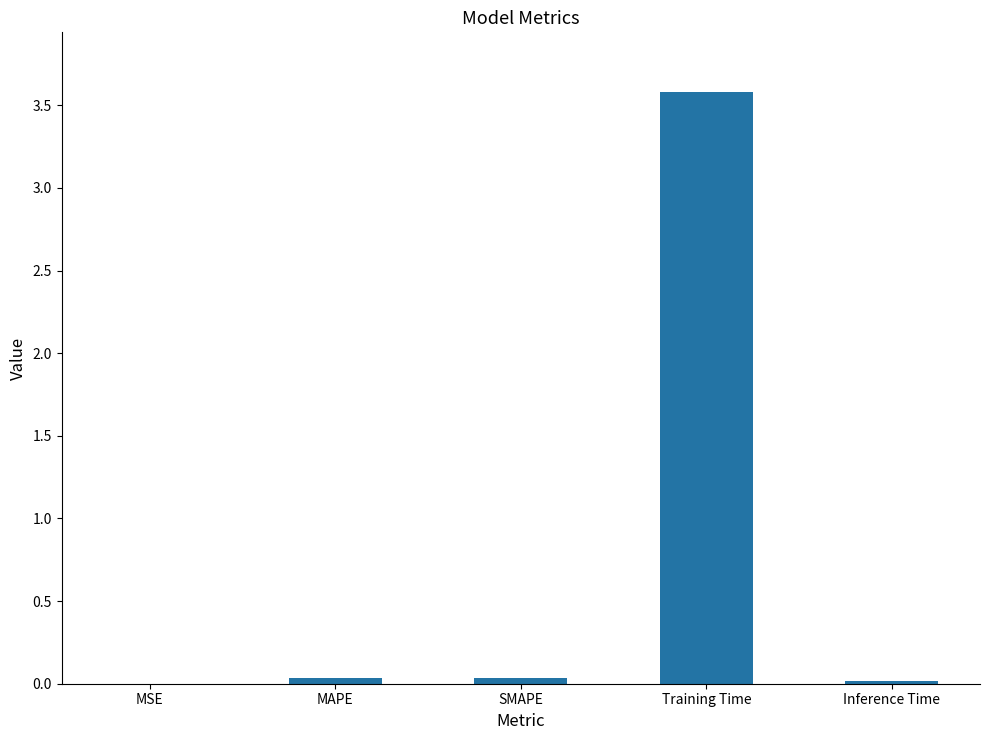

Does the chart contain stacked bars?

No